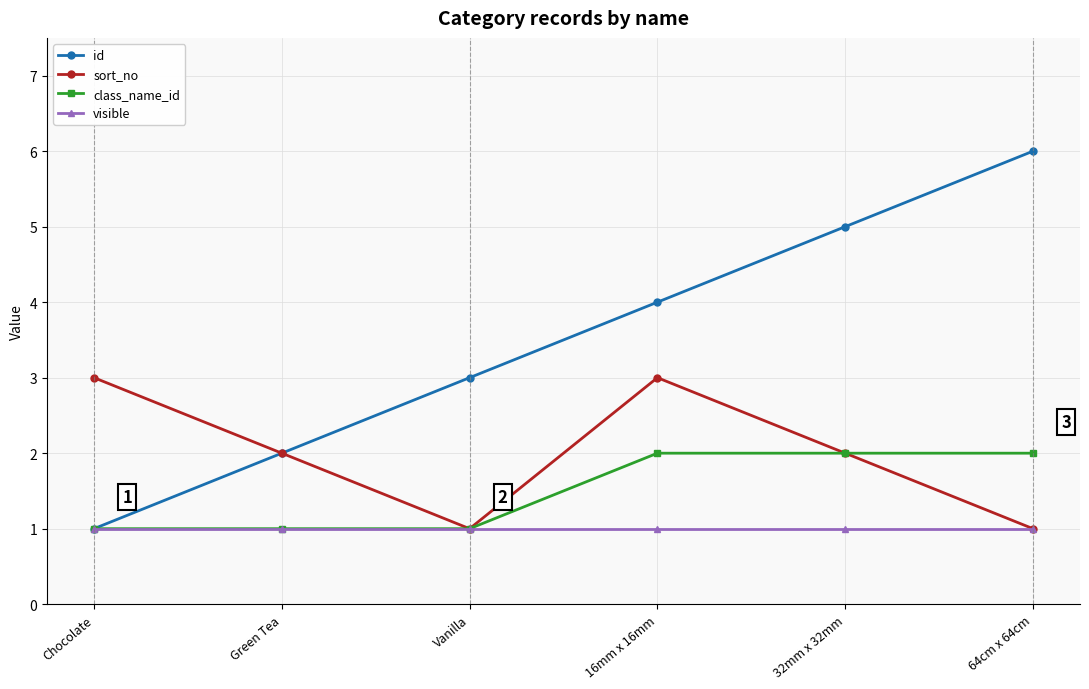

What is the maximum value shown in the chart?

6